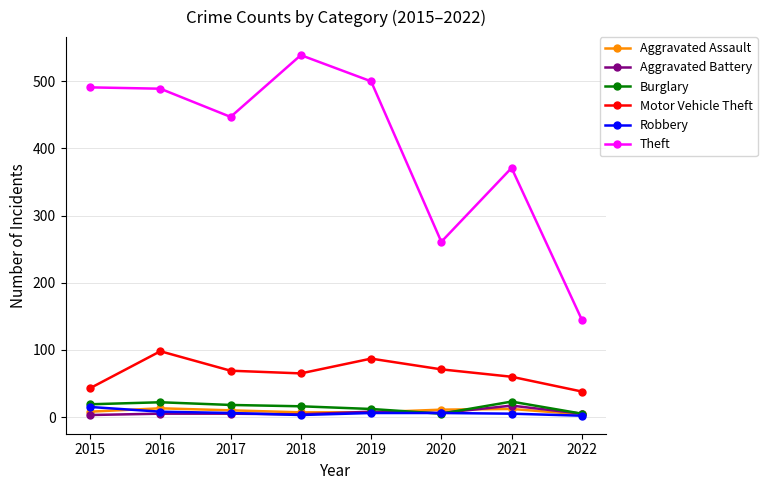

What are all the series names shown in the legend?

Aggravated Assault, Aggravated Battery, Burglary, Motor Vehicle Theft, Robbery, Theft